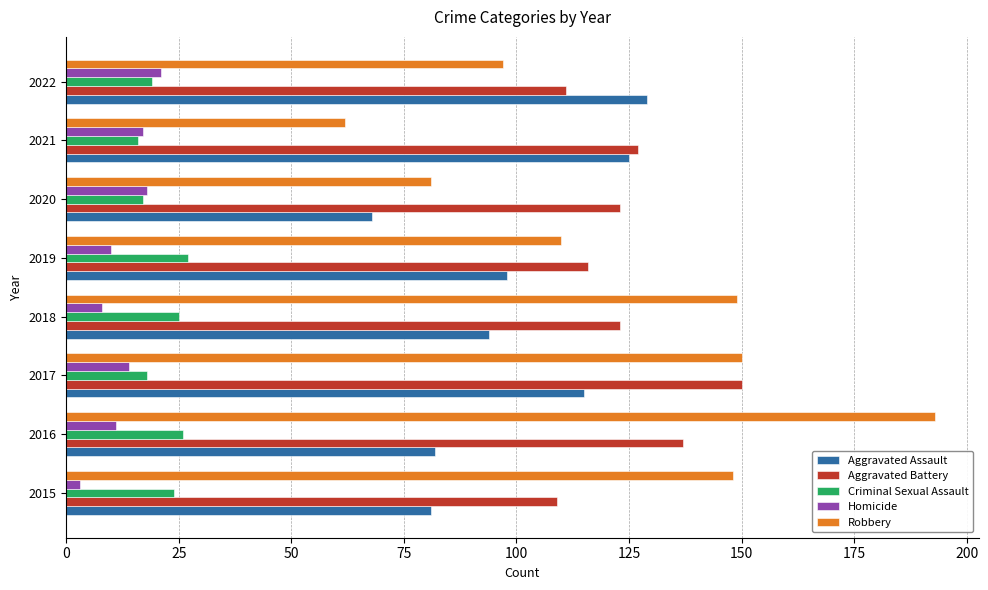

What is the total value across all series at 2017?

447